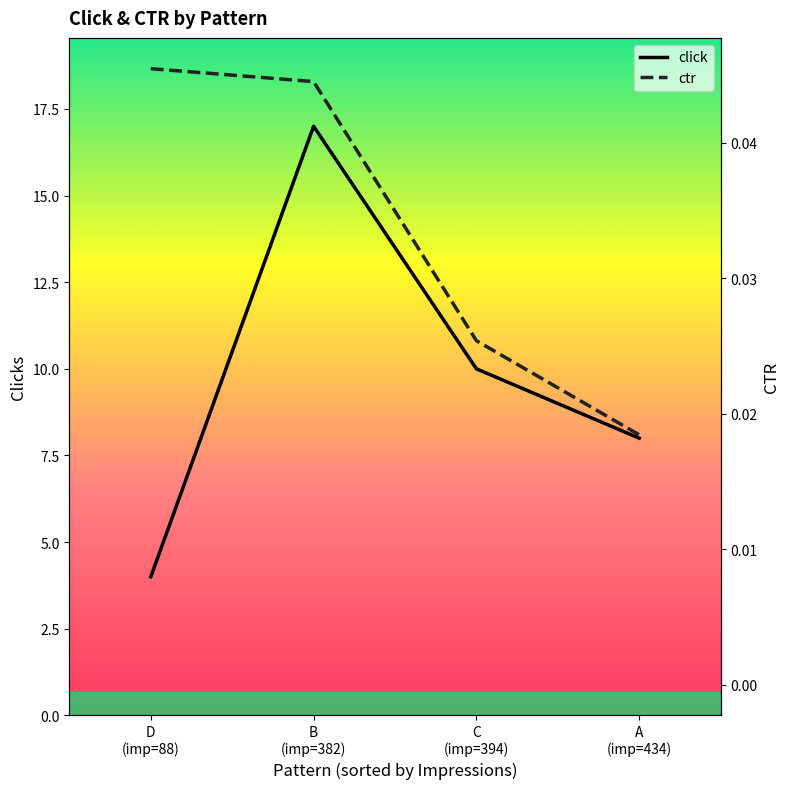

Reading left to right, extract all data points from this chart.

click: D
(imp=88)=4.0	B
(imp=382)=17.0	C
(imp=394)=10.0	A
(imp=434)=8.0
ctr: D
(imp=88)=0.0	B
(imp=382)=0.0	C
(imp=394)=0.0	A
(imp=434)=0.0